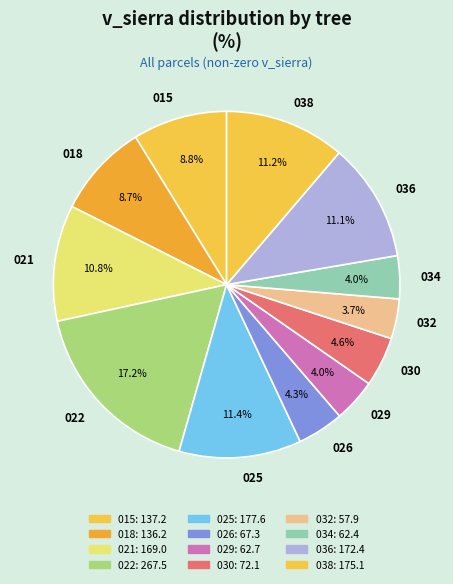

What is the ratio of the value at 038 to the value at 018?

1.3